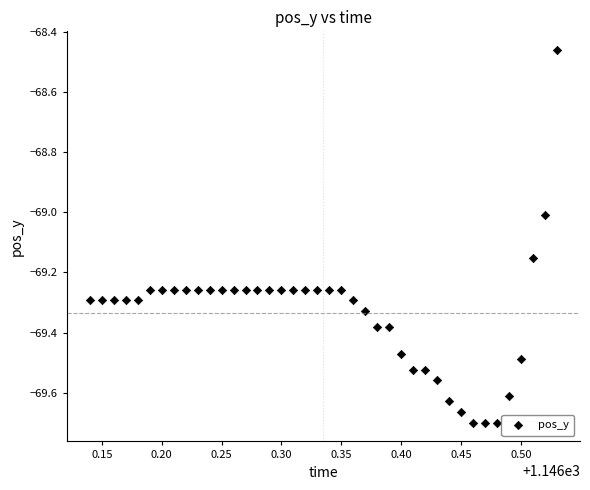

What is the range of X values (max minus min)?

0.4